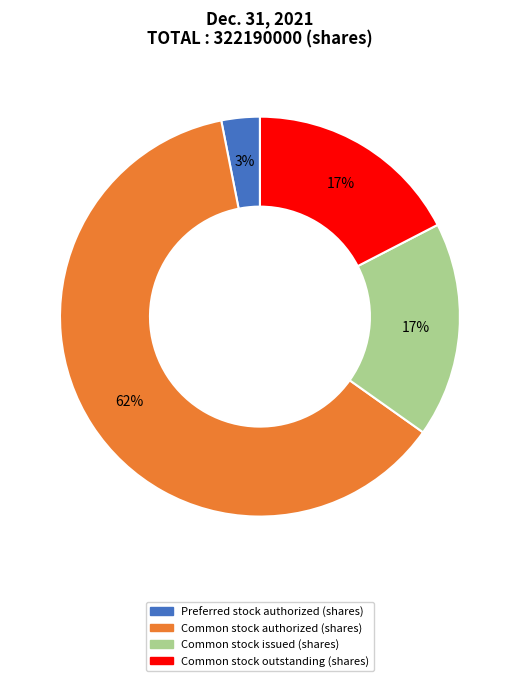

Does Common stock outstanding (shares) account for over 50% of the chart?

No